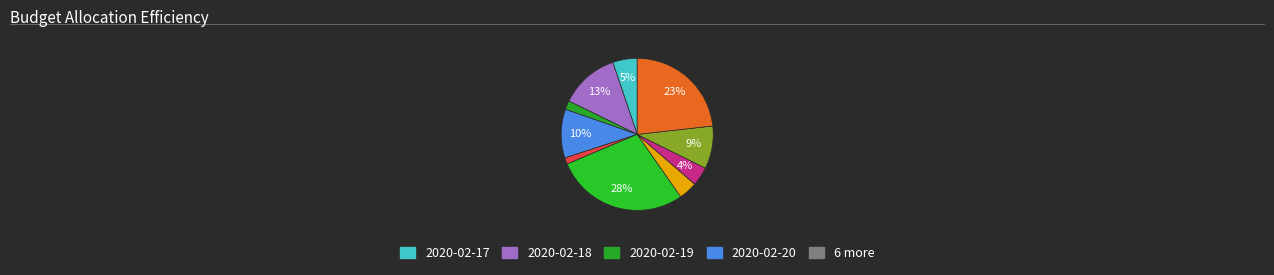

What is the largest slice in the pie chart?

2020-02-24